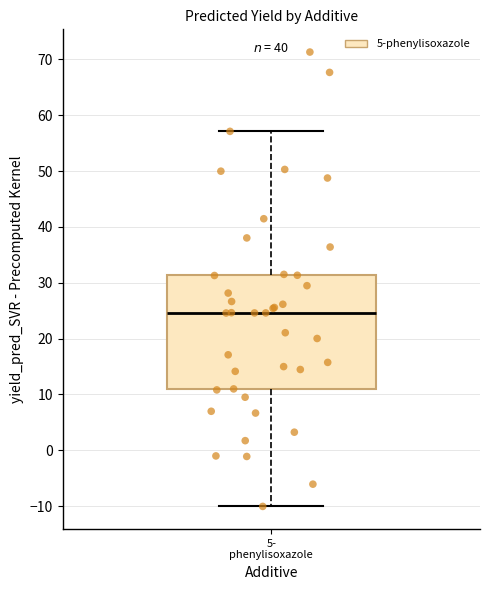

Transcribe this box plot: give where the median line is, the range the box spans, and where the two whiskers end, as read against the y-axis. The values are not printed on the chart, so give them approximately, as read against the axis.

median 25, box 11 to 31, whiskers -10 to 57